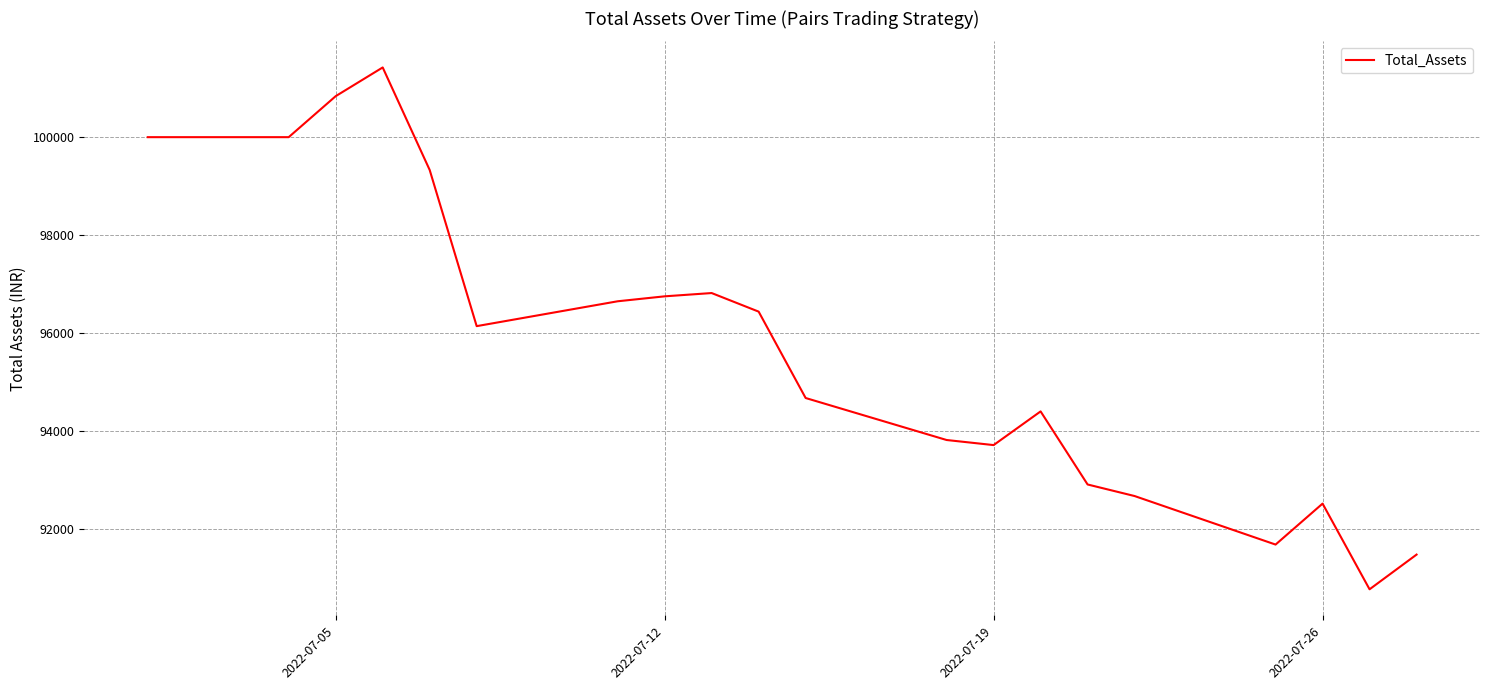

What is the difference between the maximum and minimum values?

10649.5